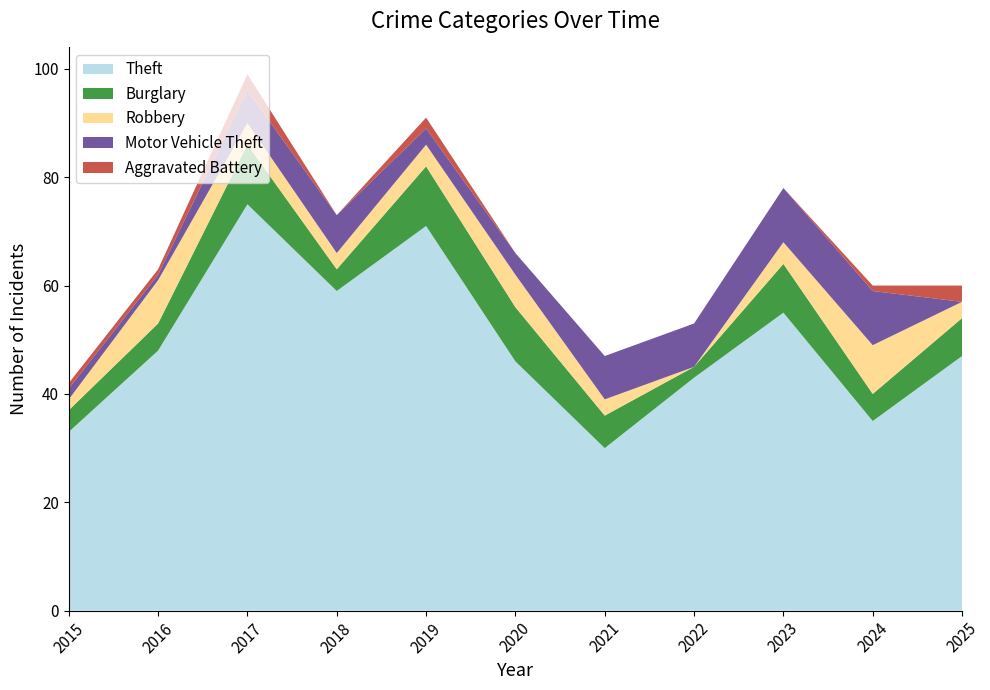

Reading left to right, what are all the values shown in this chart?

Theft: 2015=33	2016=48	2017=75	2018=59	2019=71	2020=46	2021=30	2022=43	2023=55	2024=35	2025=47
Burglary: 2015=4	2016=5	2017=11	2018=4	2019=11	2020=10	2021=6	2022=2	2023=9	2024=5	2025=7
Robbery: 2015=2	2016=8	2017=4	2018=3	2019=4	2020=6	2021=3	2022=0	2023=4	2024=9	2025=3
Motor Vehicle Theft: 2015=2	2016=1	2017=6	2018=7	2019=3	2020=4	2021=8	2022=8	2023=10	2024=10	2025=0
Aggravated Battery: 2015=1	2016=1	2017=3	2018=0	2019=2	2020=0	2021=0	2022=0	2023=0	2024=1	2025=3